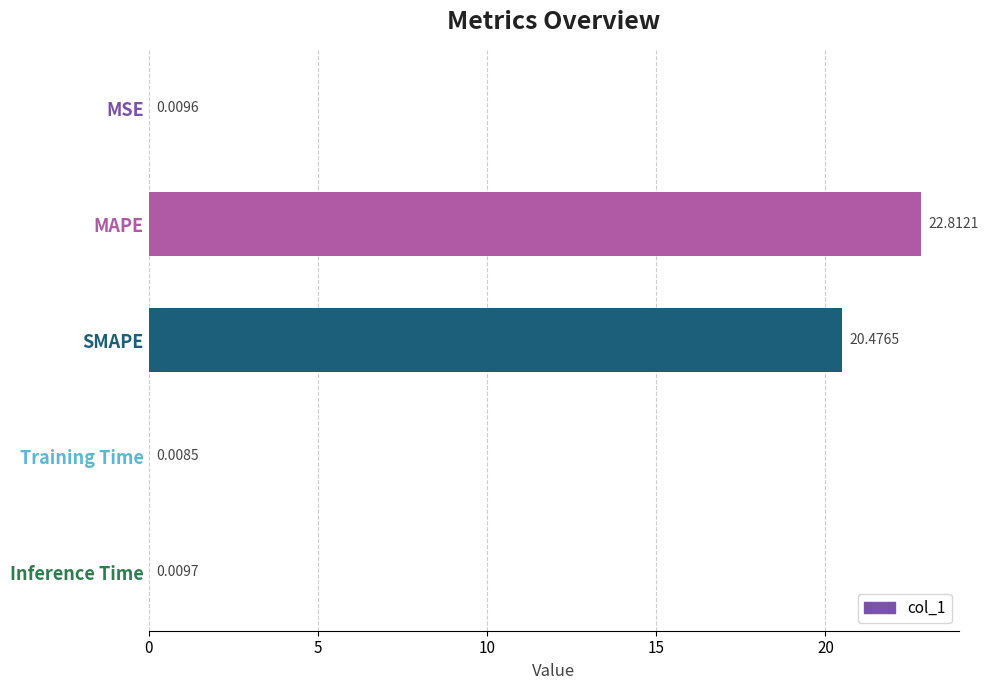

What is the sum of the values at Inference Time and SMAPE?

20.5